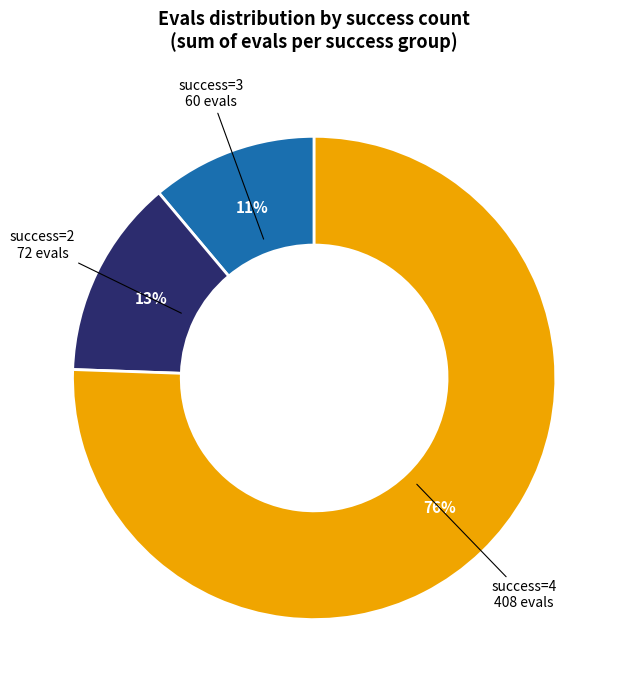

To the nearest percent, what is the average slice percentage?

33%